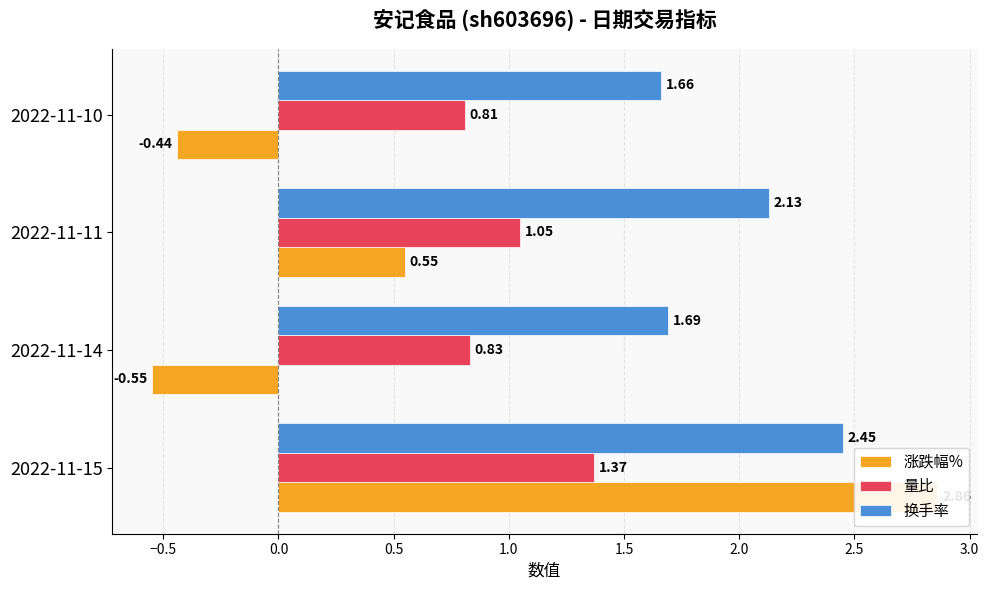

What is the value of the 换手率 bar at the 4th from the left?

1.7